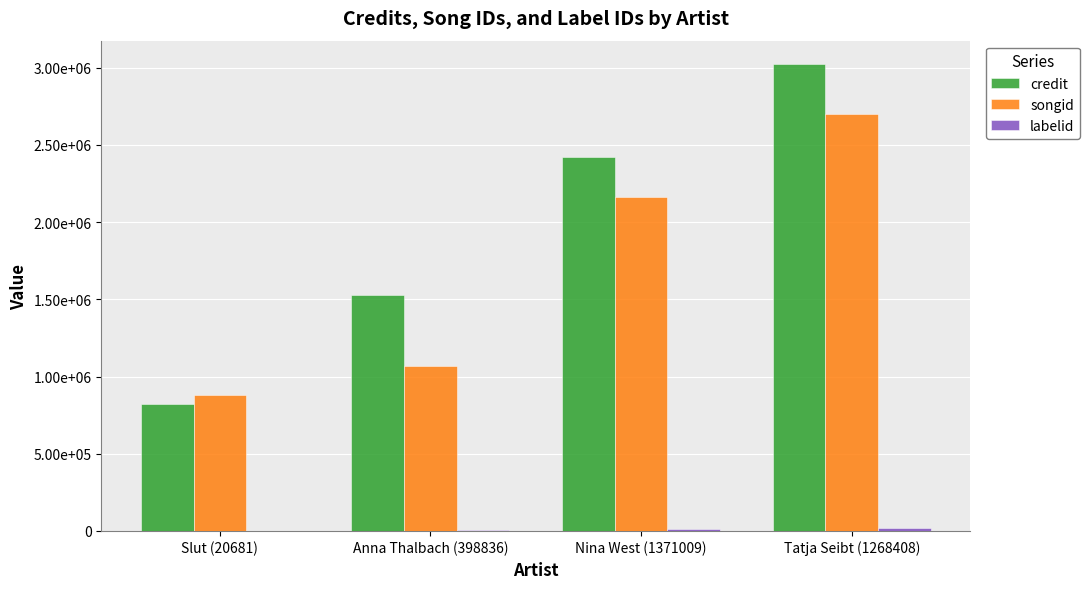

Are the bars horizontal?

No